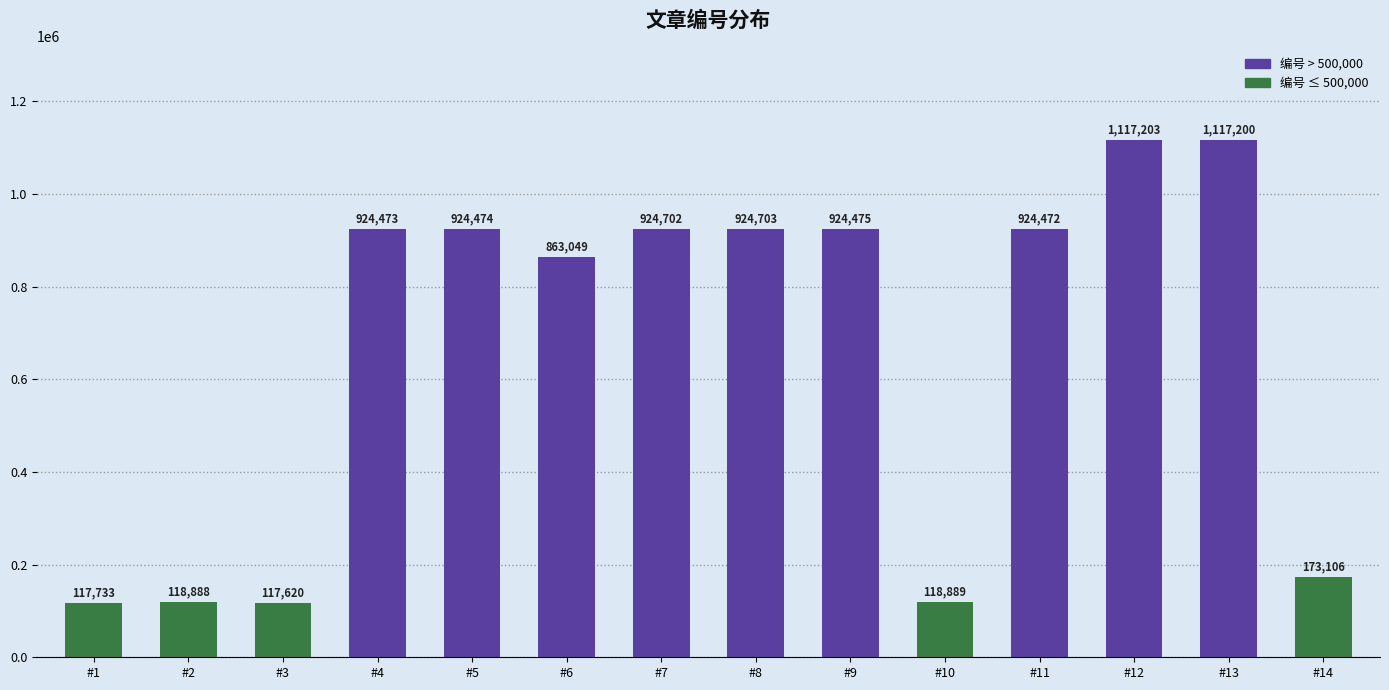

Rank the categories by value from lowest to highest.

#3, #1, #2, #10, #14, #6, #11, #4, #5, #9, #7, #8, #13, #12